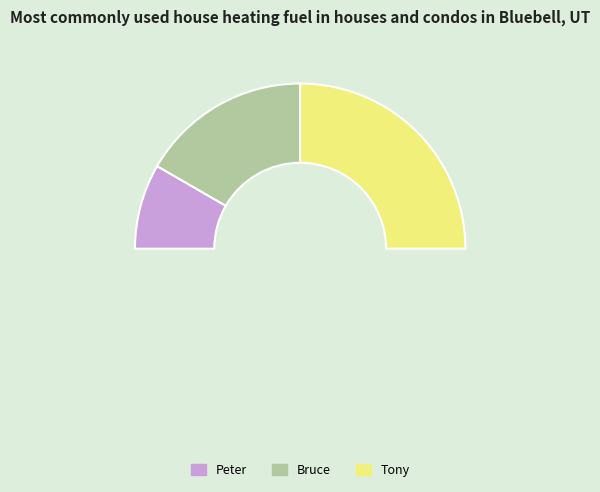

Rank the categories by value from lowest to highest.

Peter, Bruce, Tony